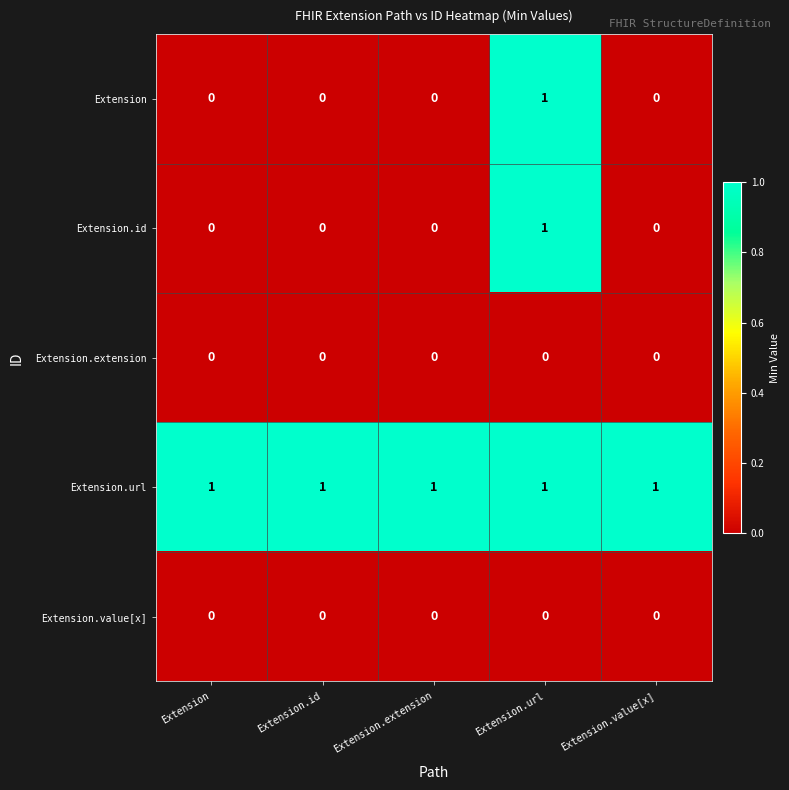

What is the spread (max minus min) of values at Extension.extension?

1